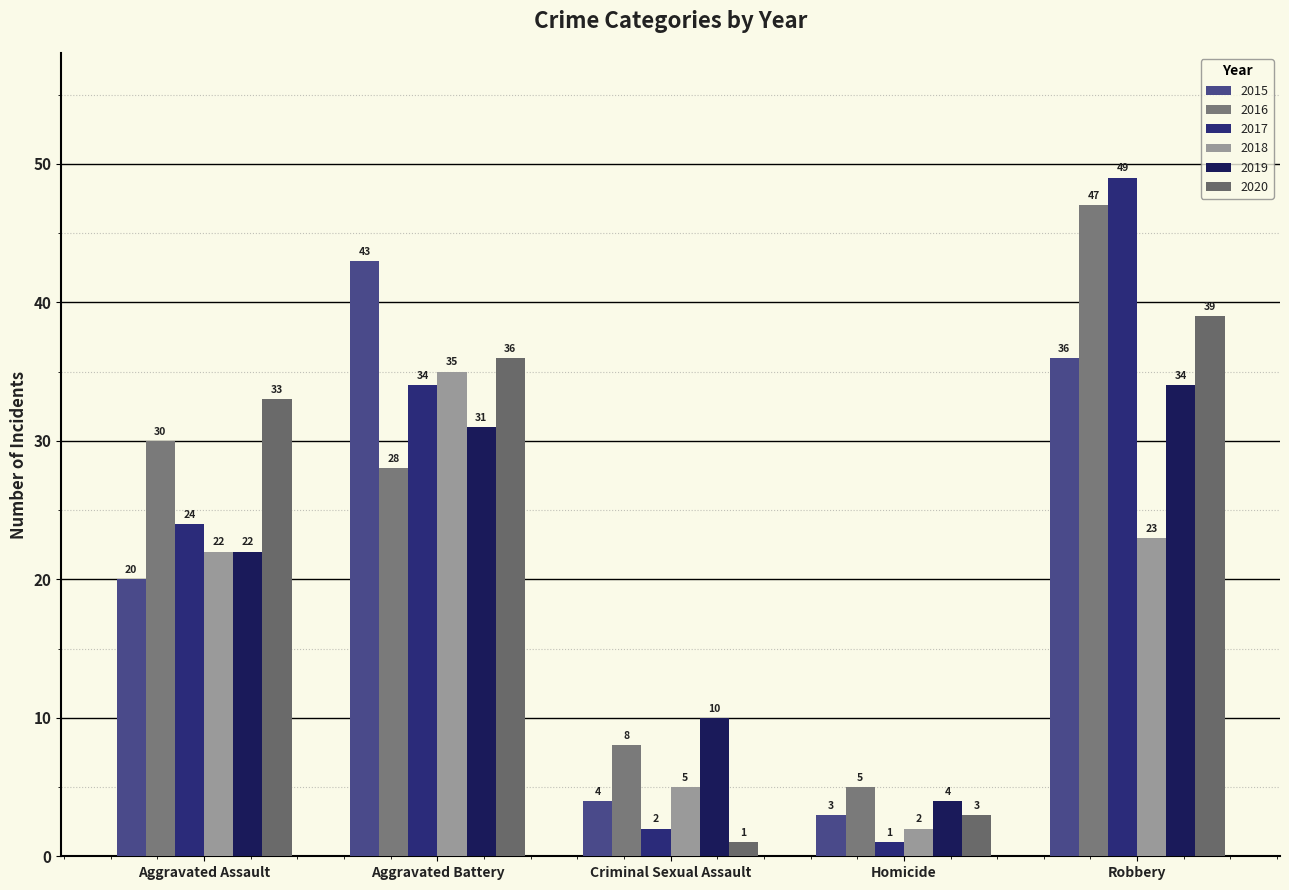

The 2016 series shows 28 at Aggravated Battery. True or false?

True